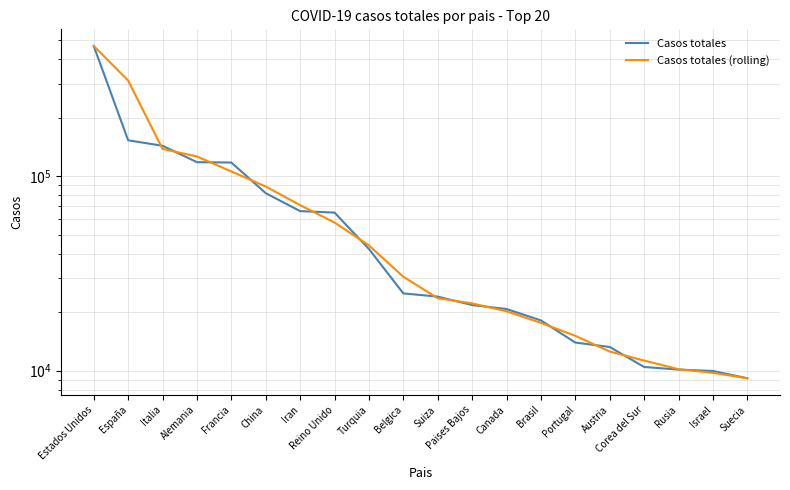

At Francia, list the series in order from smallest to largest.

Casos totales (rolling), Casos totales